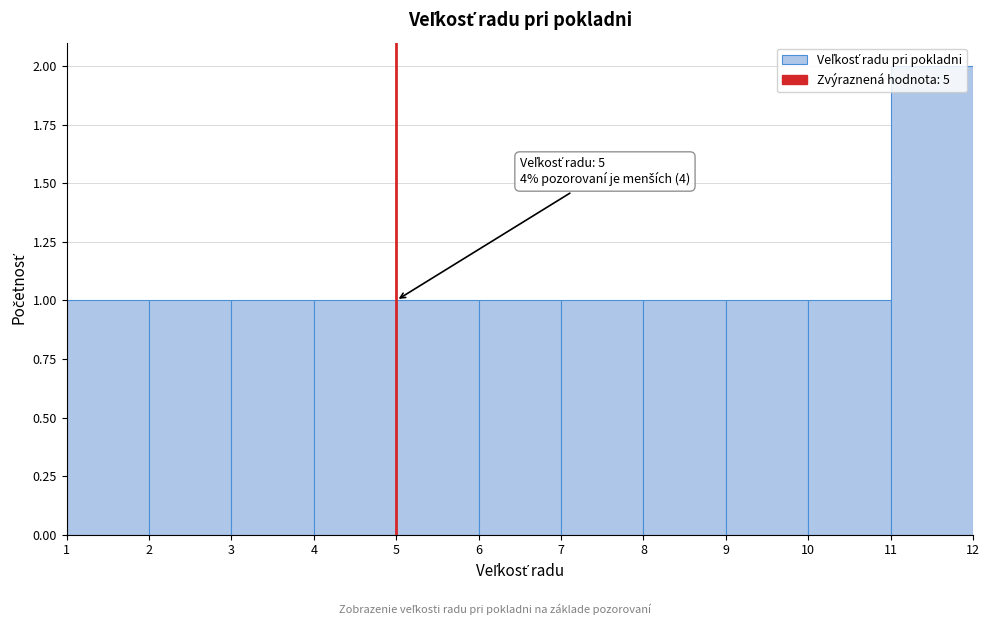

Over which range of the x-axis is the bar tallest?

11 to 12